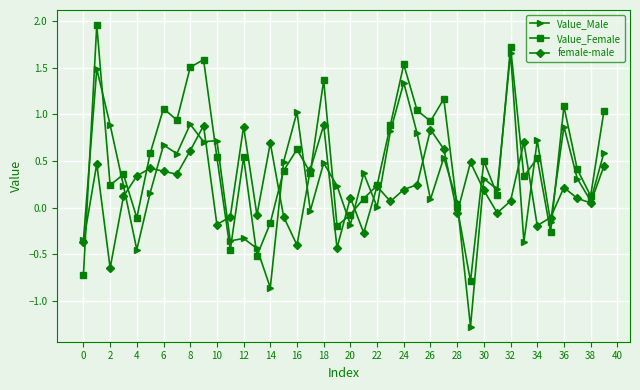

Which series has the largest total across all categories?

Value_Female